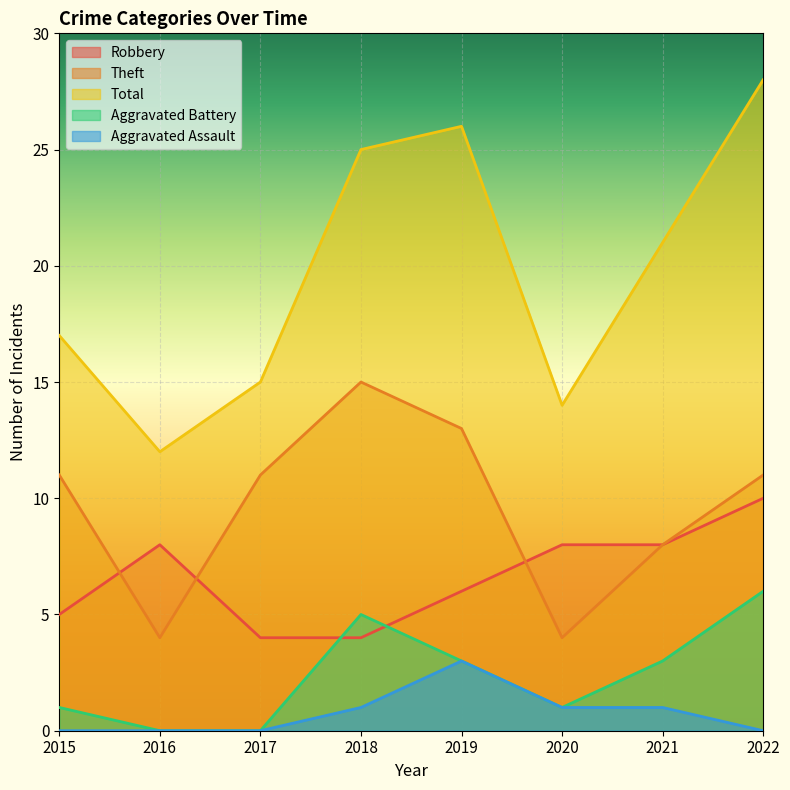

Which series has the largest total across all categories?

Total